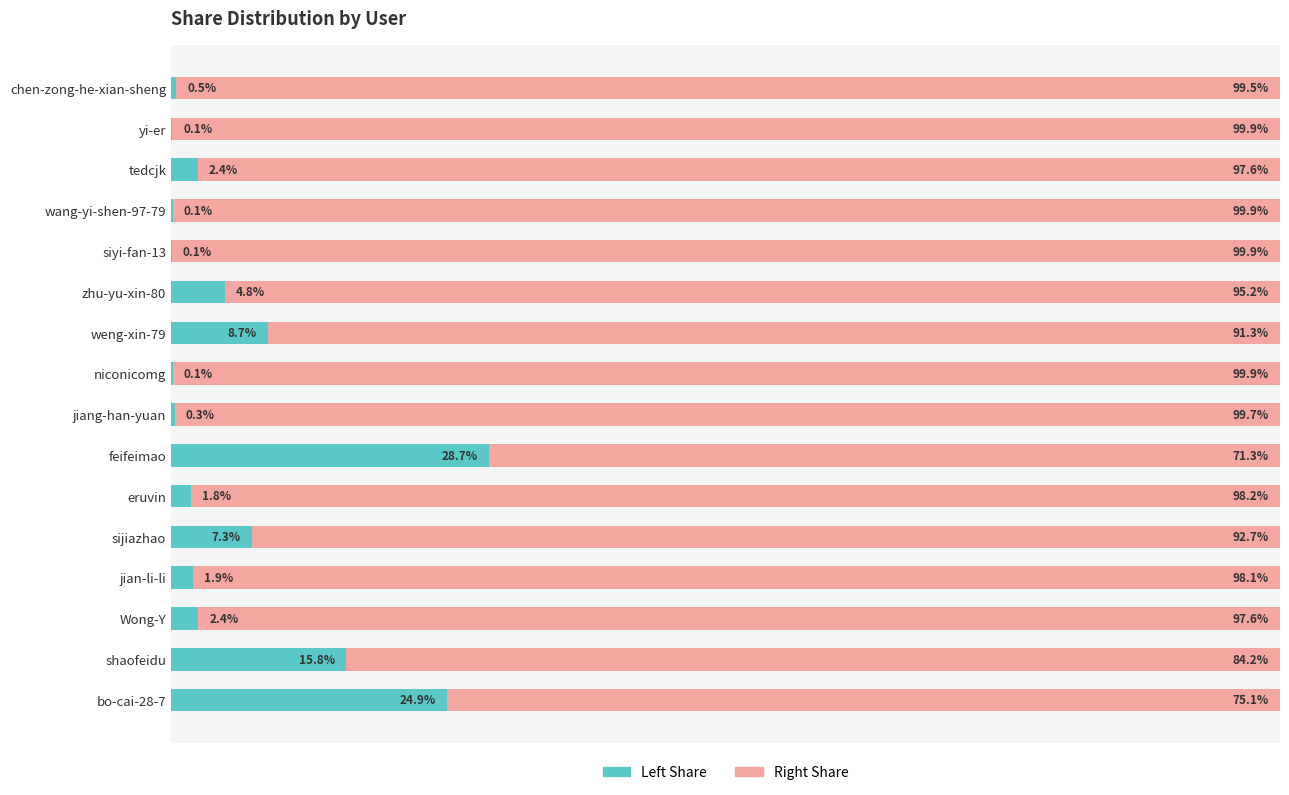

At which label does Left Share reach its peak?

feifeimao